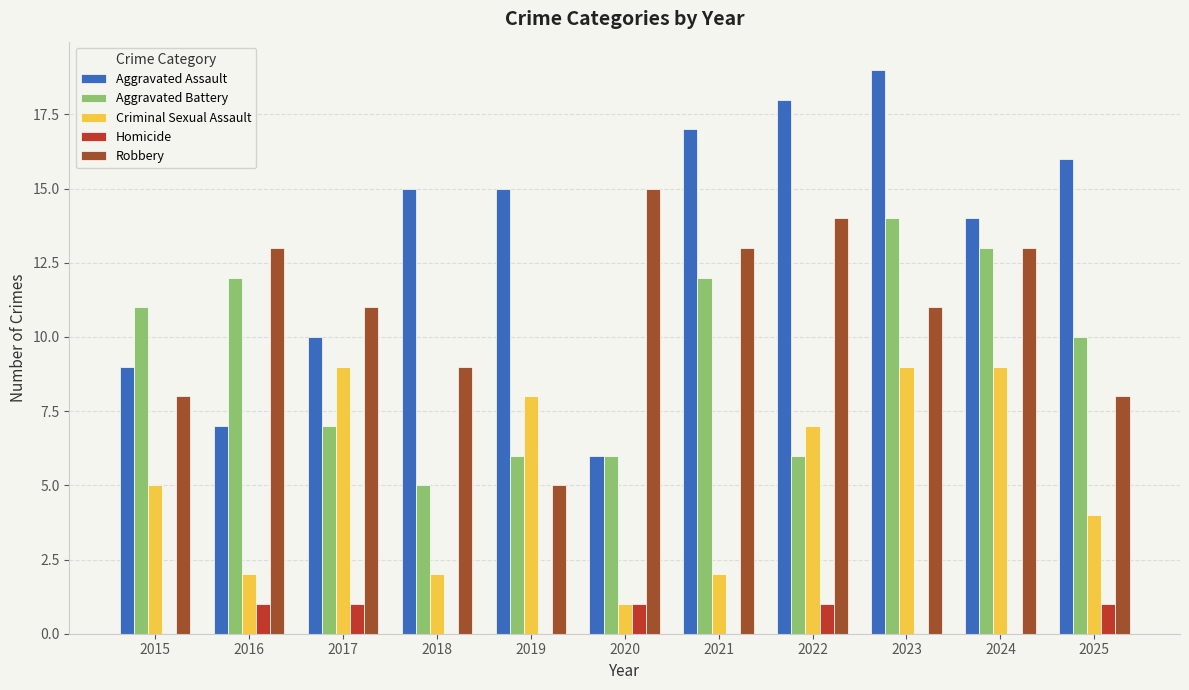

The Aggravated Assault series shows 9 at 2025. True or false?

False